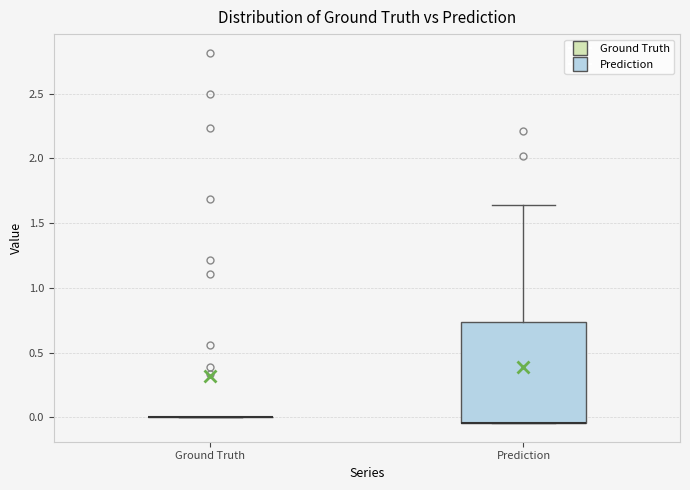

Comparing the boxes themselves (not the whiskers), which one is the tallest?

Prediction